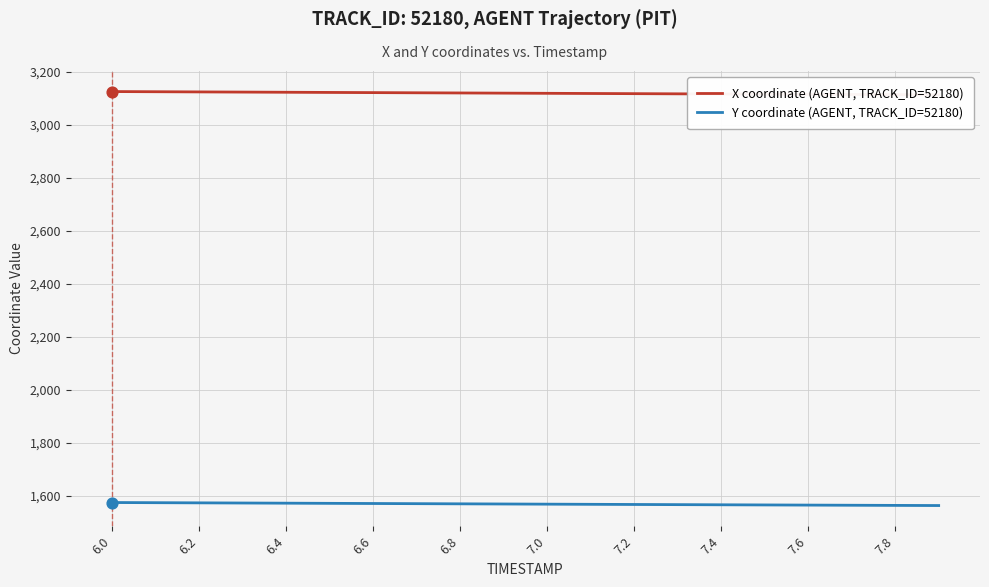

What is the minimum value for Y coordinate (AGENT, TRACK_ID=52180)?

1562.1